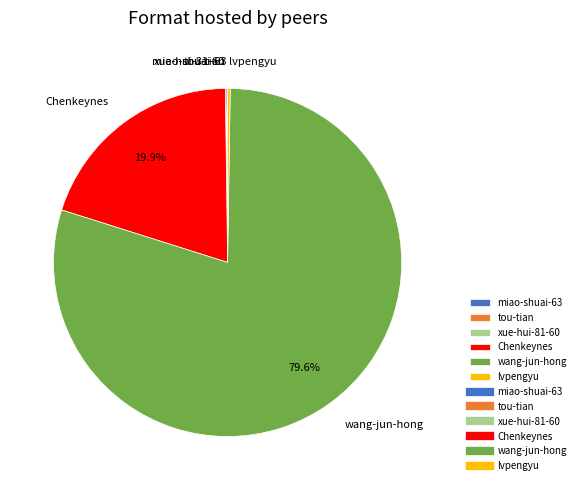

What percentage is NOT represented by Chenkeynes?

80.1%